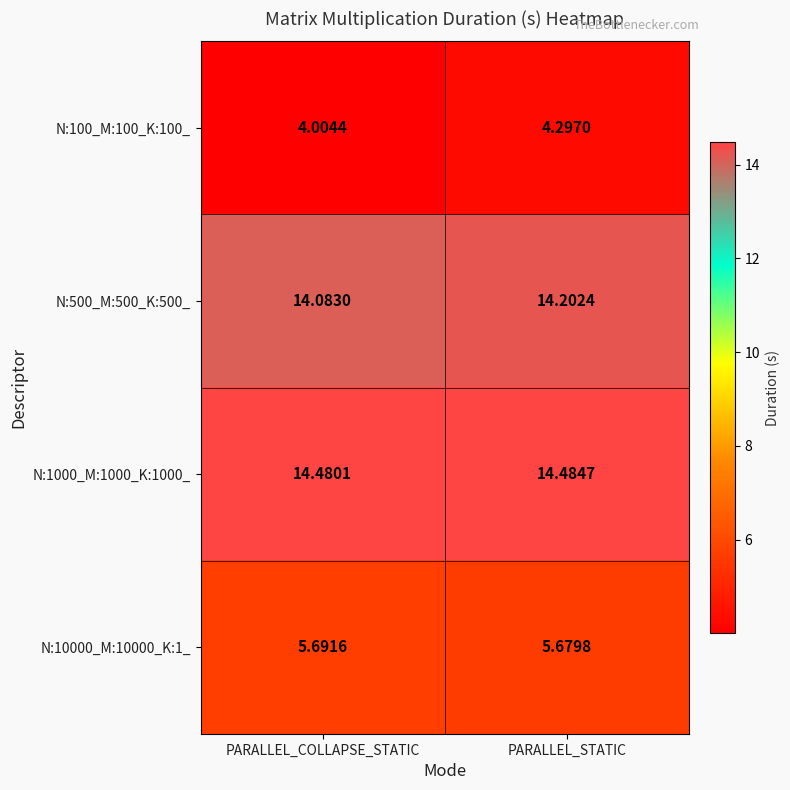

How many data points does each series have?

2